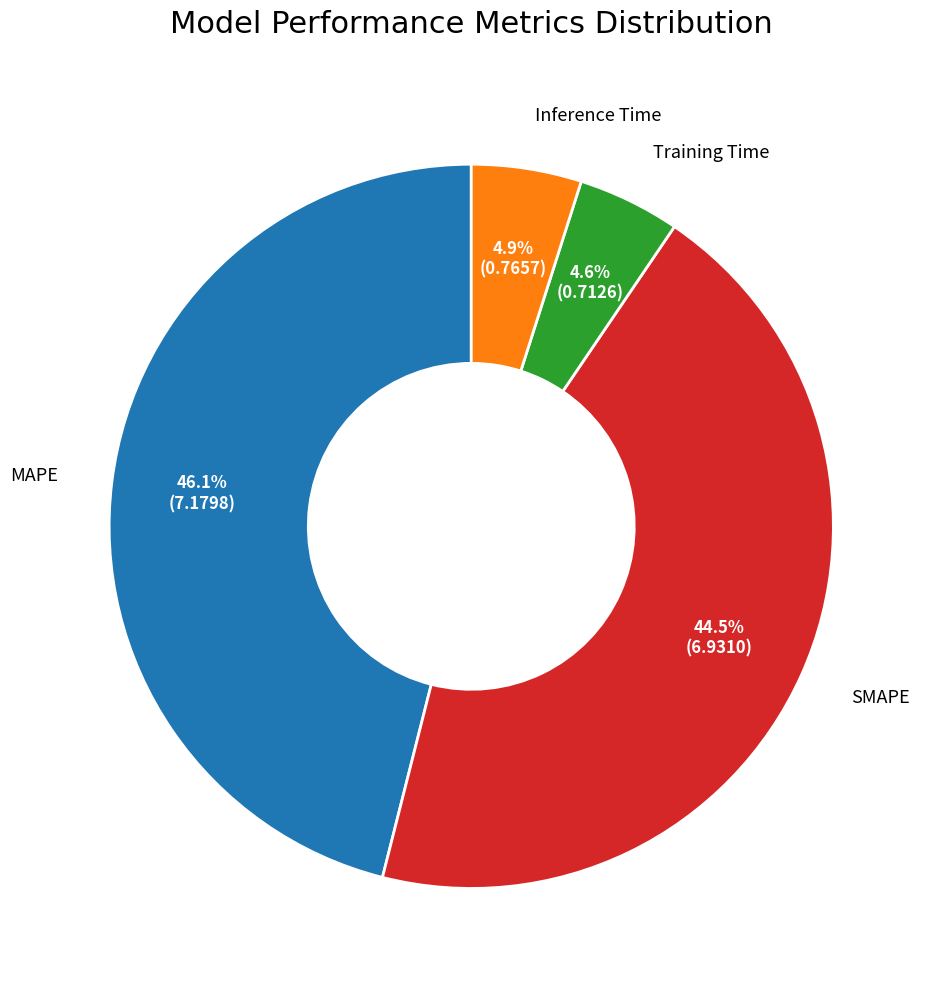

Is there any slice that represents more than half of the pie?

No